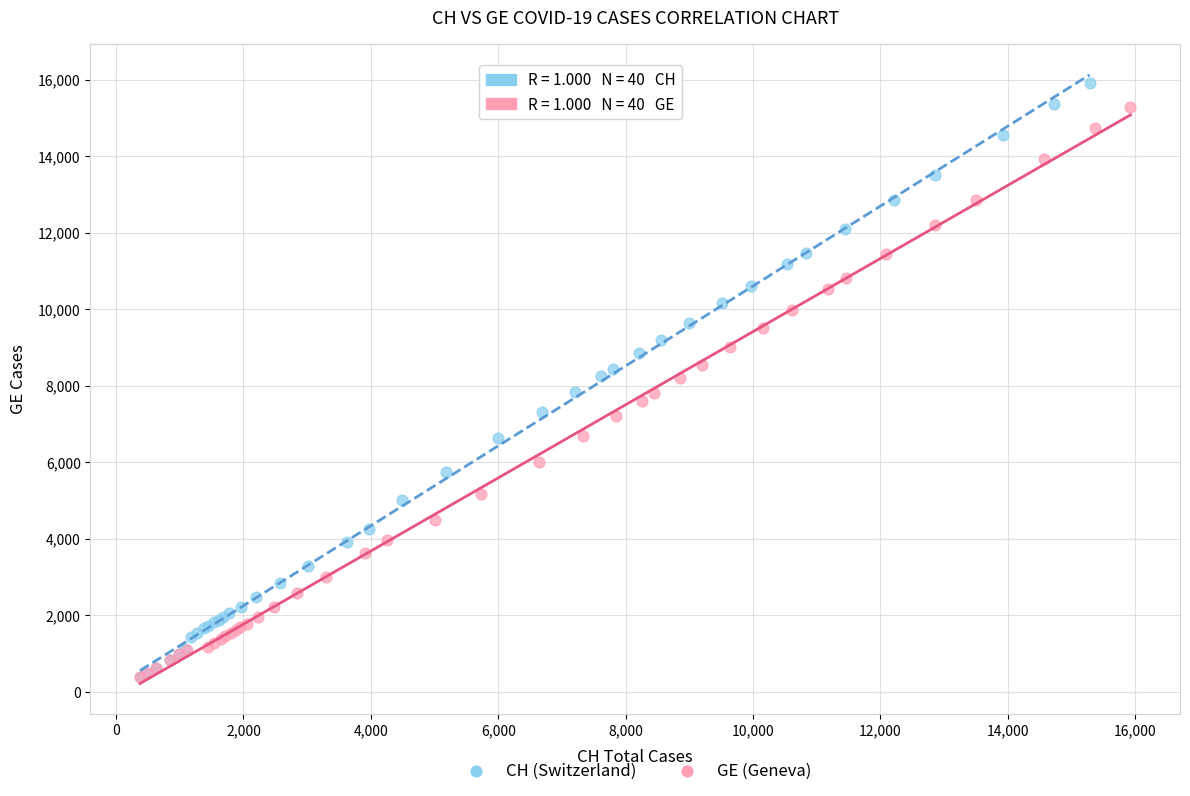

Which series has the largest Y range (max minus min)?

CH (Switzerland)